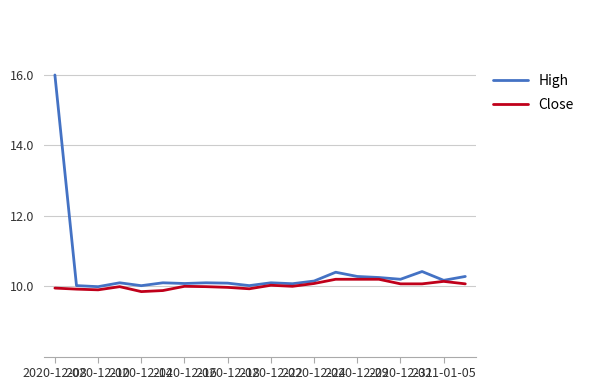

Rank the series by their average value, from highest to lowest.

High, Close